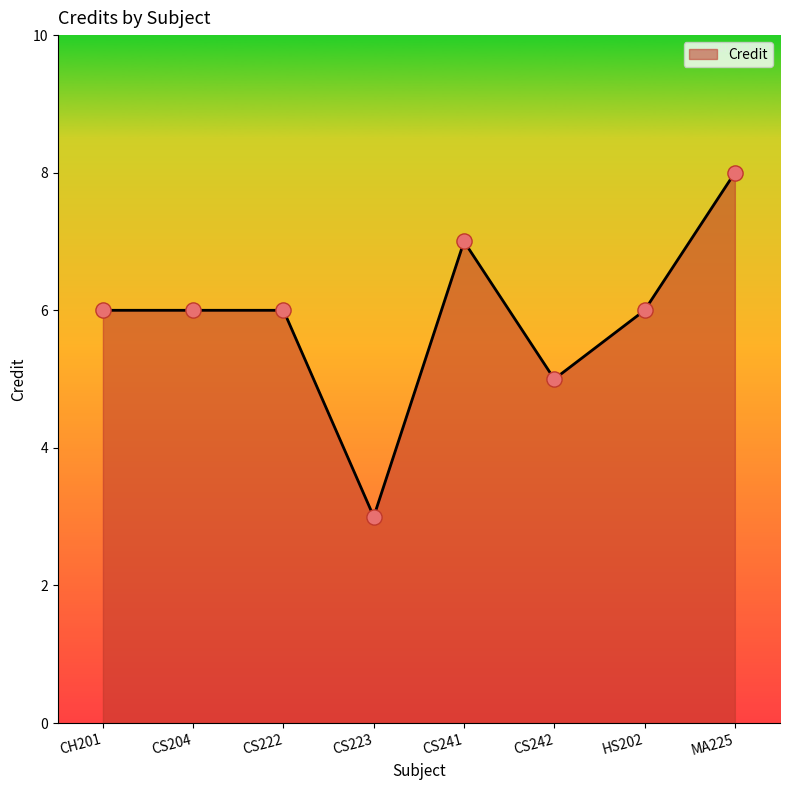

What is the change in value from CS204 to CS223?

-3